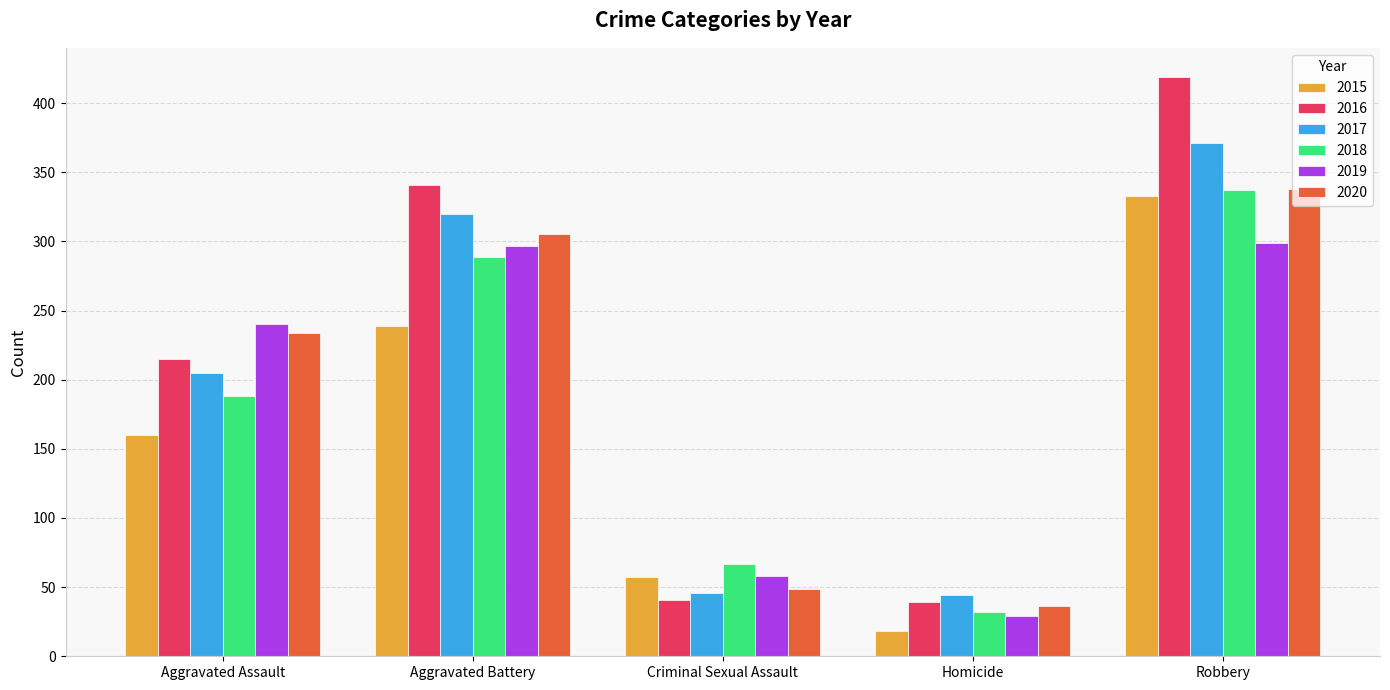

Are the bars horizontal?

No